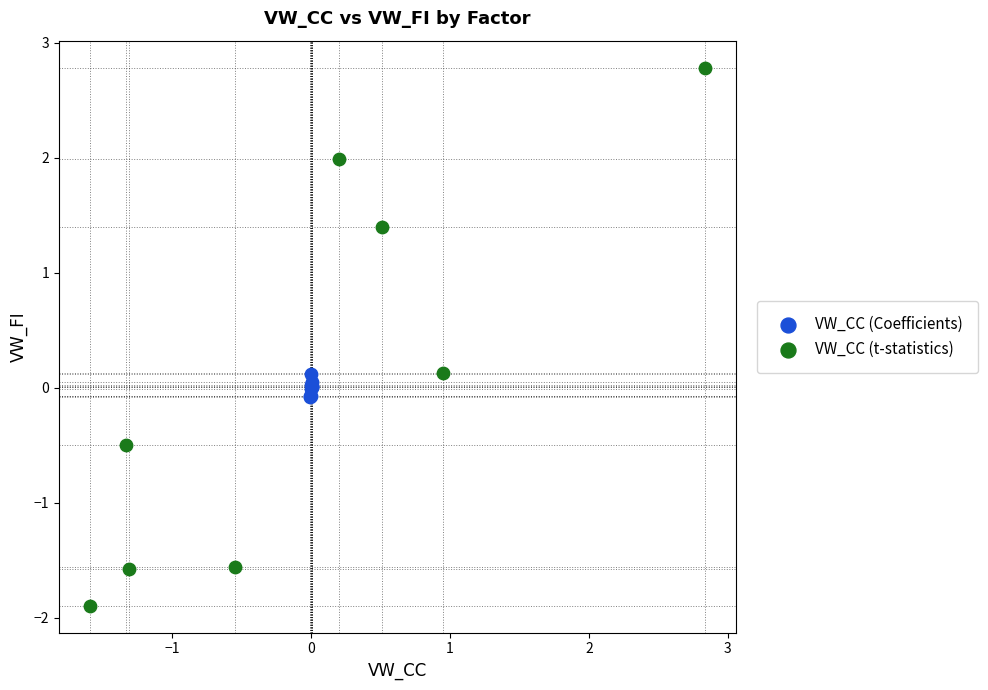

What are all the series names shown in the legend?

VW_CC (Coefficients), VW_CC (t-statistics)